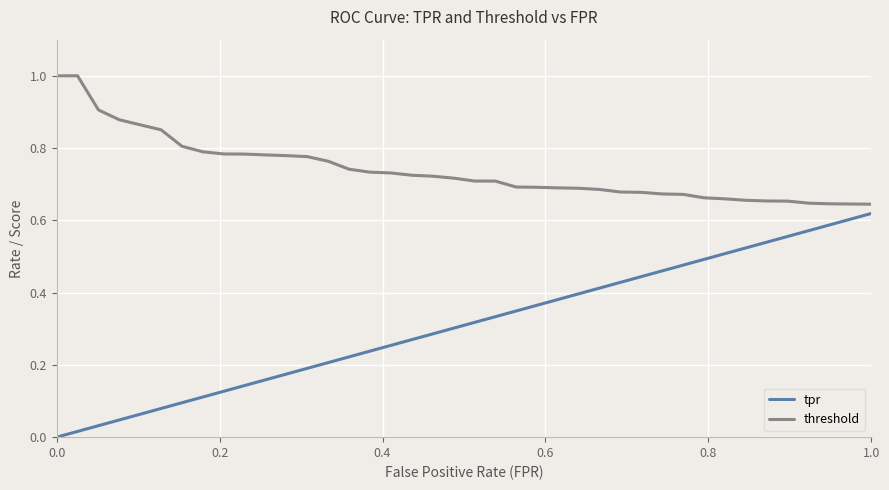

What is the greatest value displayed?

1.0